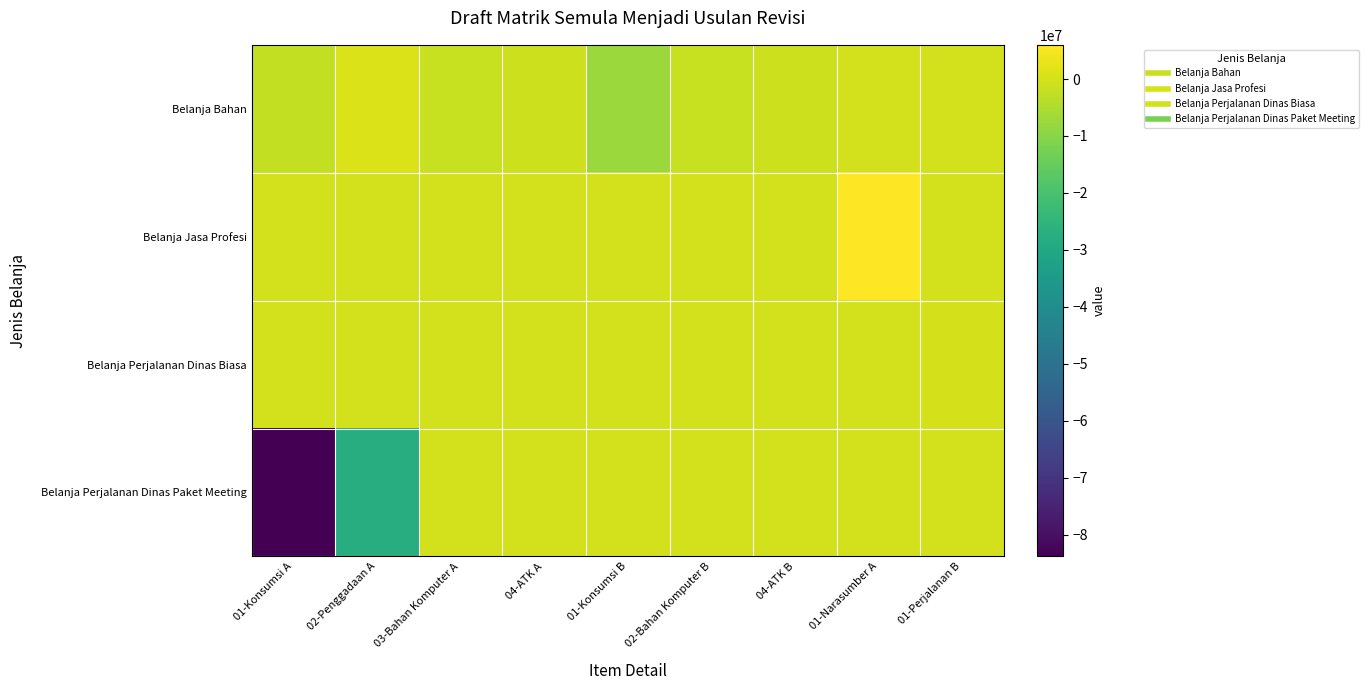

At 02-Bahan Komputer B, list the series in order from smallest to largest.

Belanja Bahan, Belanja Jasa Profesi, Belanja Perjalanan Dinas Biasa, Belanja Perjalanan Dinas Paket Meeting